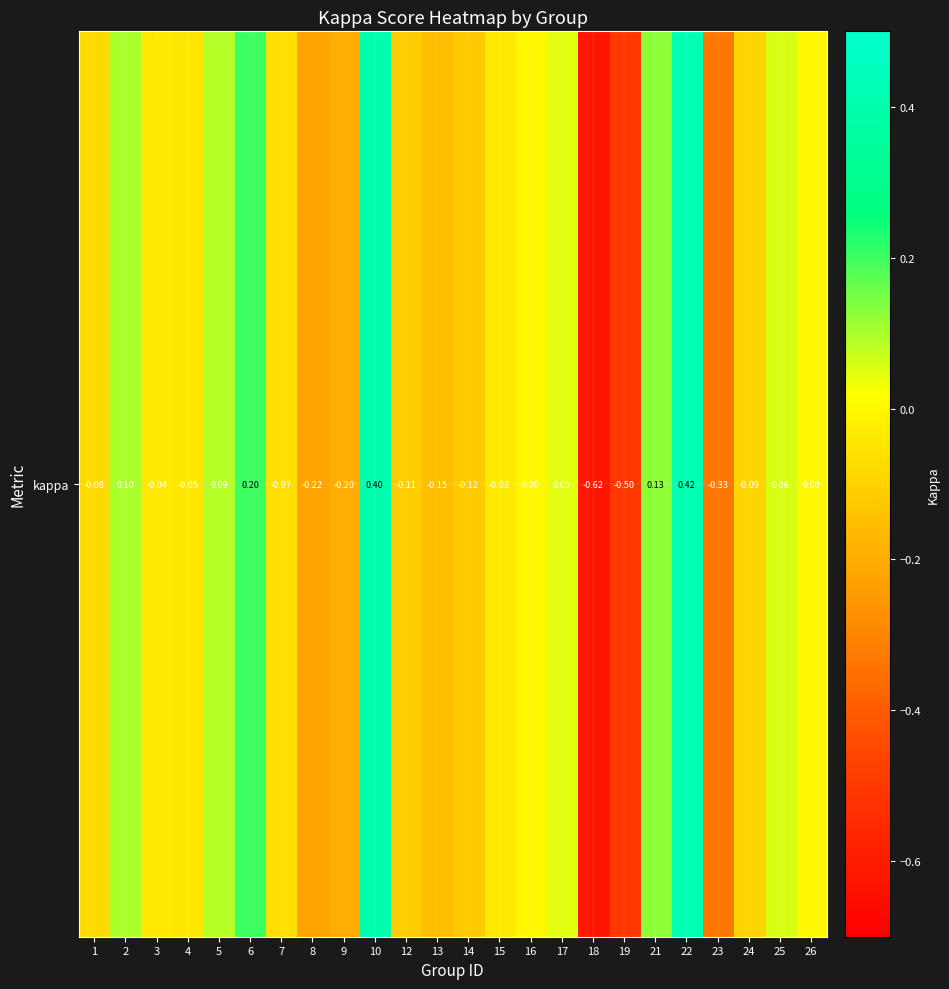

What is the change in value from 1 to 26?

+0.1